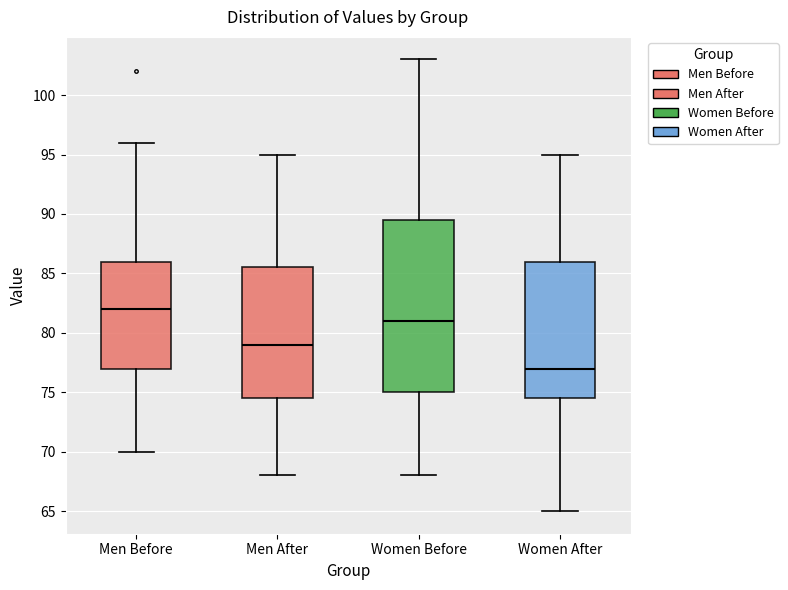

Reading left to right, transcribe this box plot: for each box, give where its median line is, the range the box spans, and where its two whiskers end, as read against the y-axis. The values are not printed on the chart, so give them approximately, as read against the axis.

Men Before: median 82.0, box 77.0 to 86.0, whiskers 70.0 to 96.0
Men After: median 79.0, box 74.5 to 85.5, whiskers 68.0 to 95.0
Women Before: median 81.0, box 75.0 to 89.5, whiskers 68.0 to 103.0
Women After: median 77.0, box 74.5 to 86.0, whiskers 65.0 to 95.0